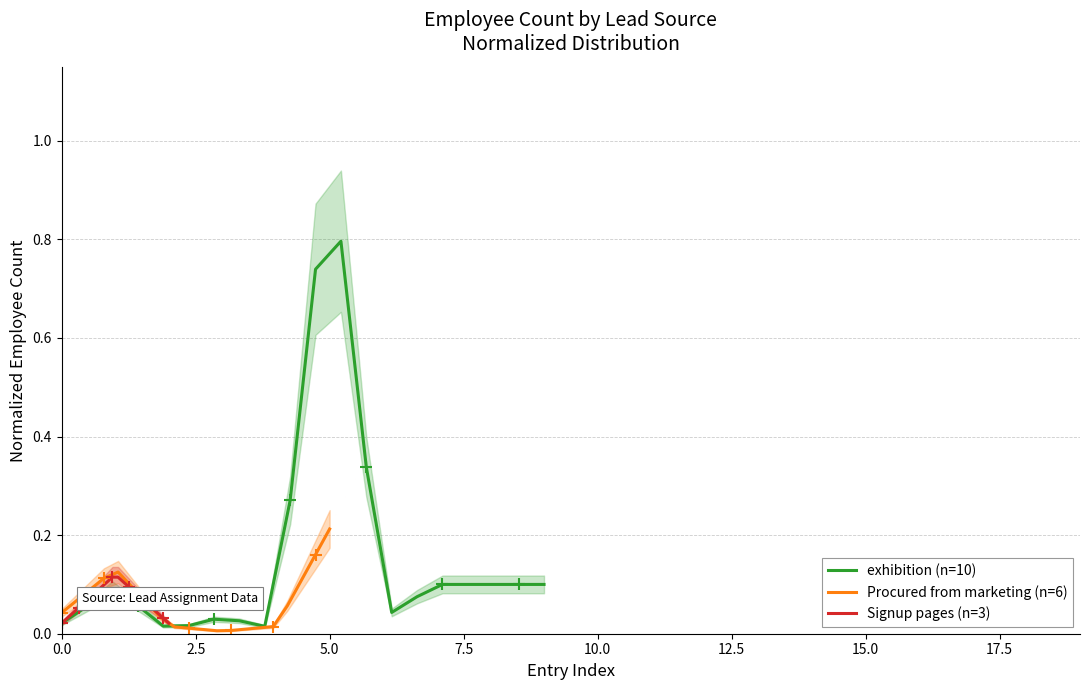

How many interior local peaks does the Signup pages (n=3) series have?

1